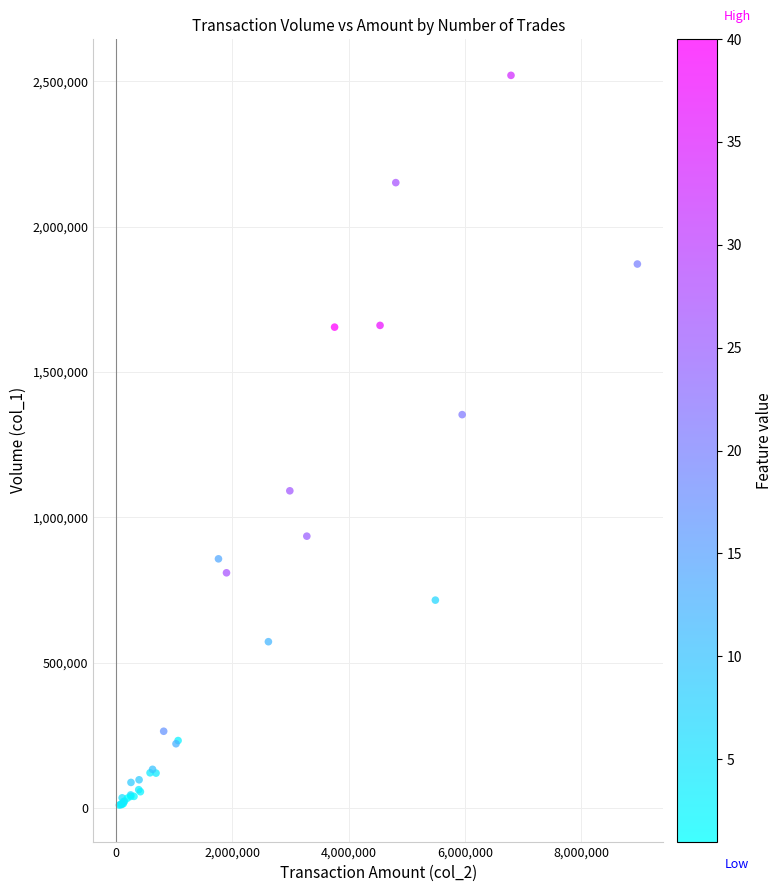

What Y value in the scatter plot is closest to 1265000?

1353000